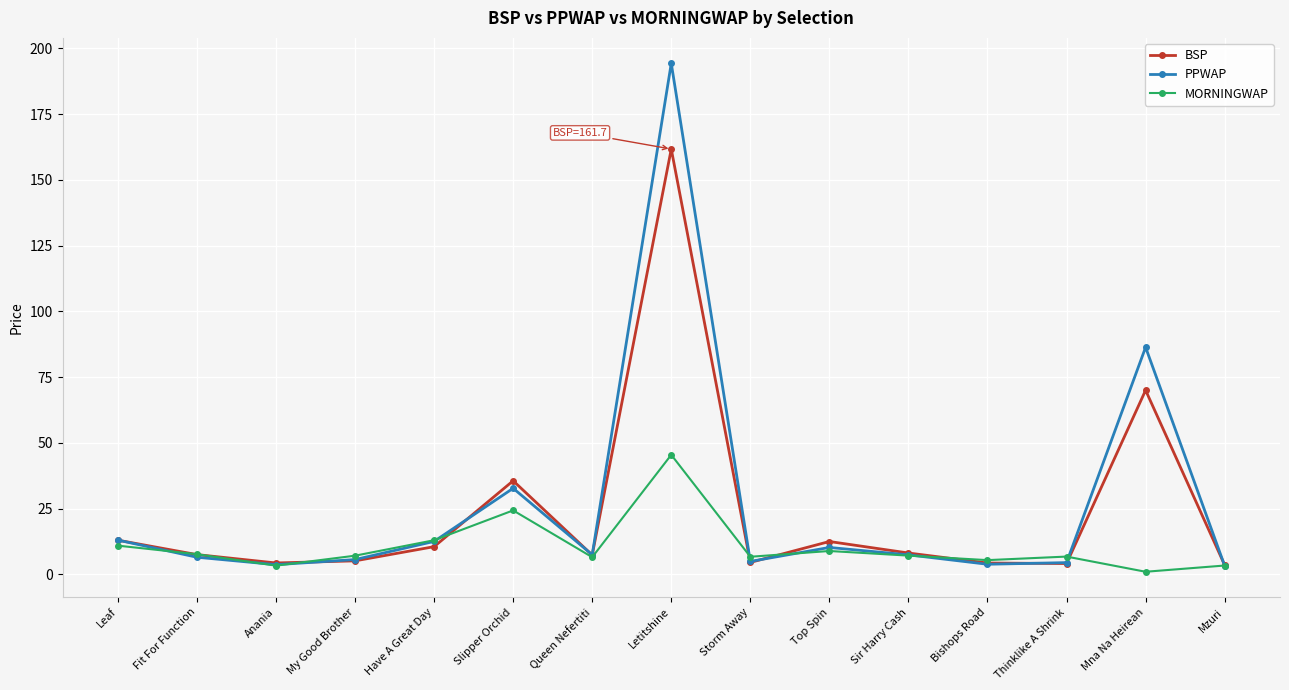

What is the difference between the maximum and minimum values in the PPWAP series?

191.0